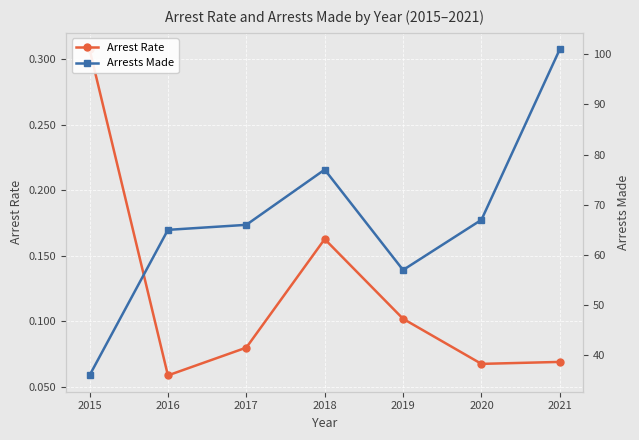

What is the difference between the maximum and second lowest values in the Arrest Rate series?

0.2